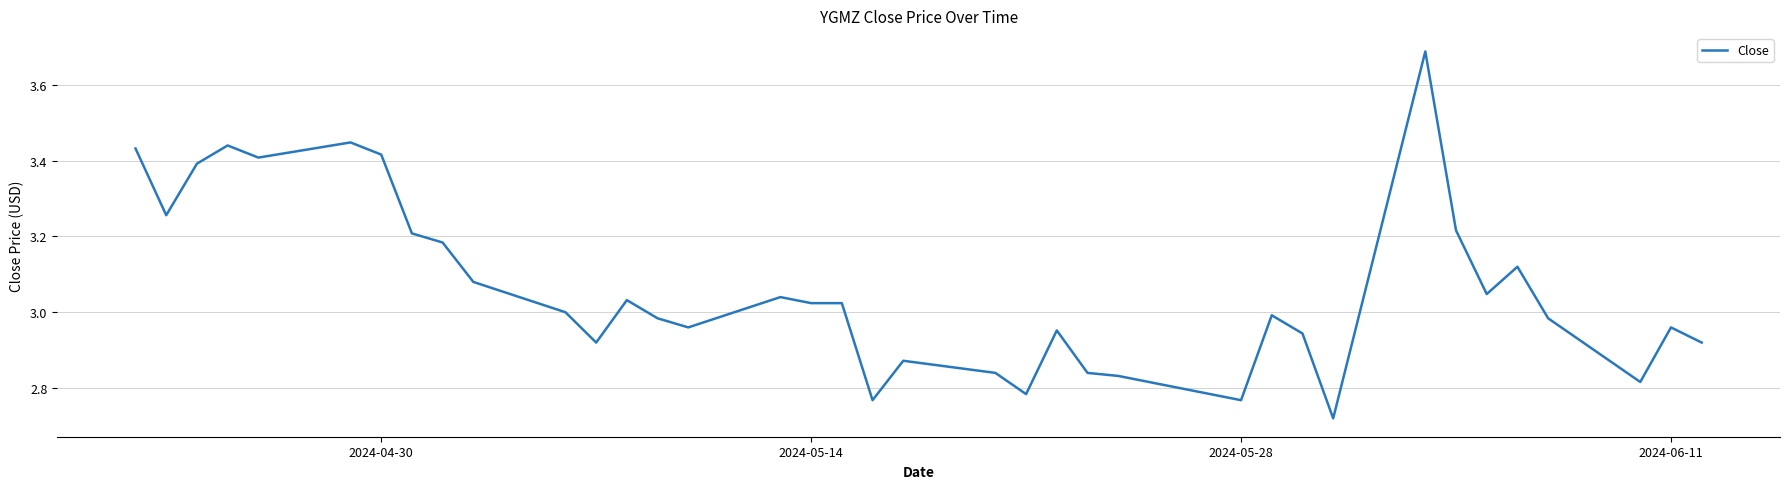

Is this an area chart (filled region under the line)?

No